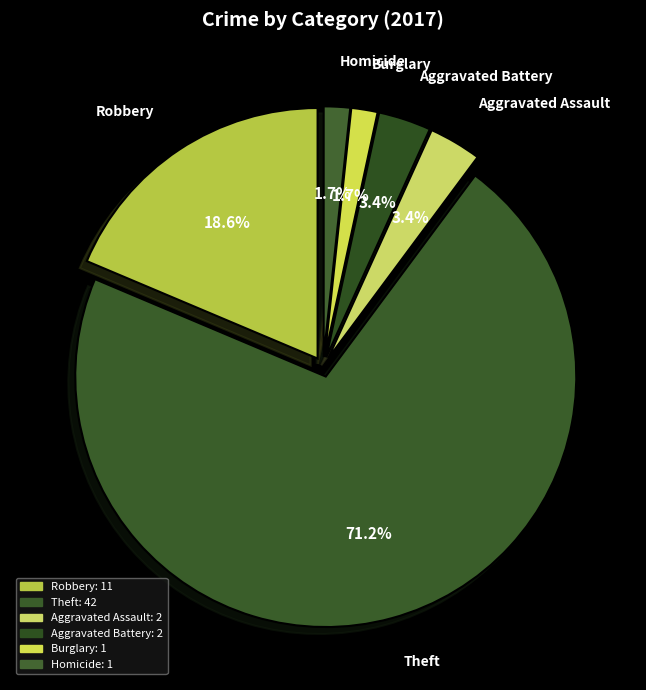

The Aggravated Battery slice represents 3% of the pie. True or false?

True